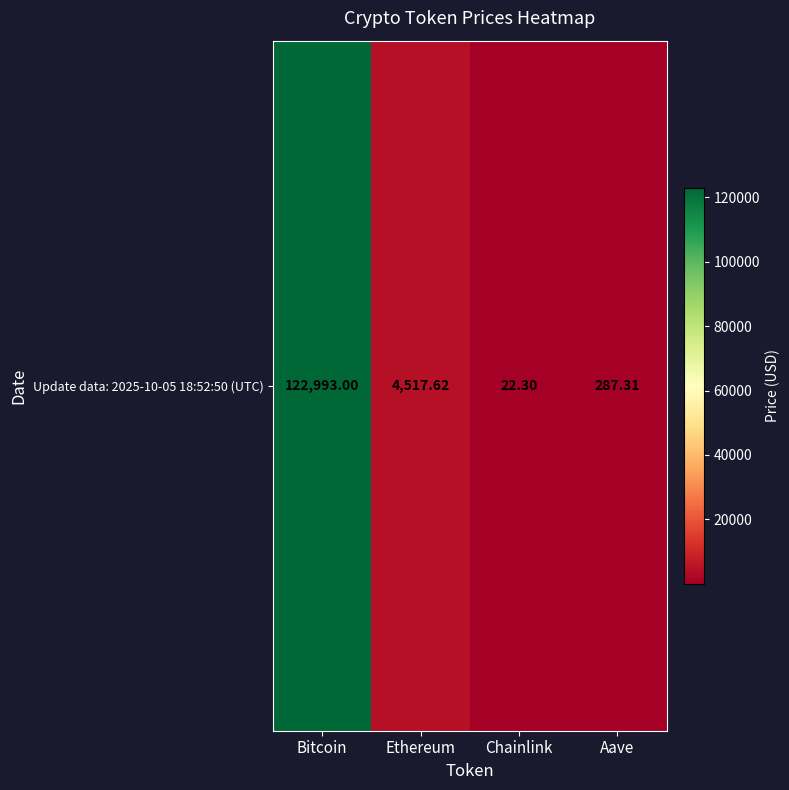

The chart shows a value of 81343.0 at Bitcoin. True or false?

False